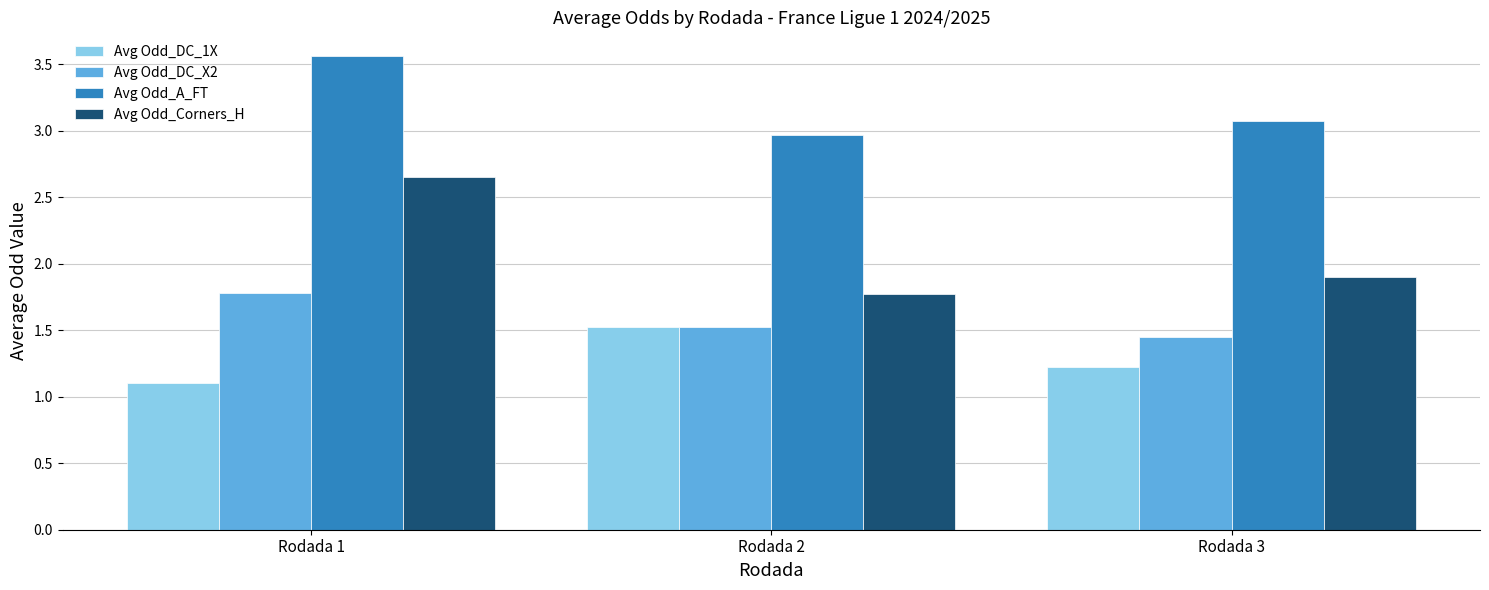

What are all the series names shown in the legend?

Avg Odd_DC_1X, Avg Odd_DC_X2, Avg Odd_A_FT, Avg Odd_Corners_H